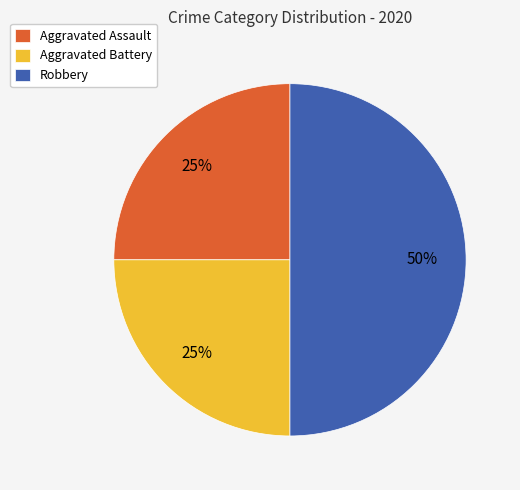

Does Aggravated Battery represent more than half of the total?

No